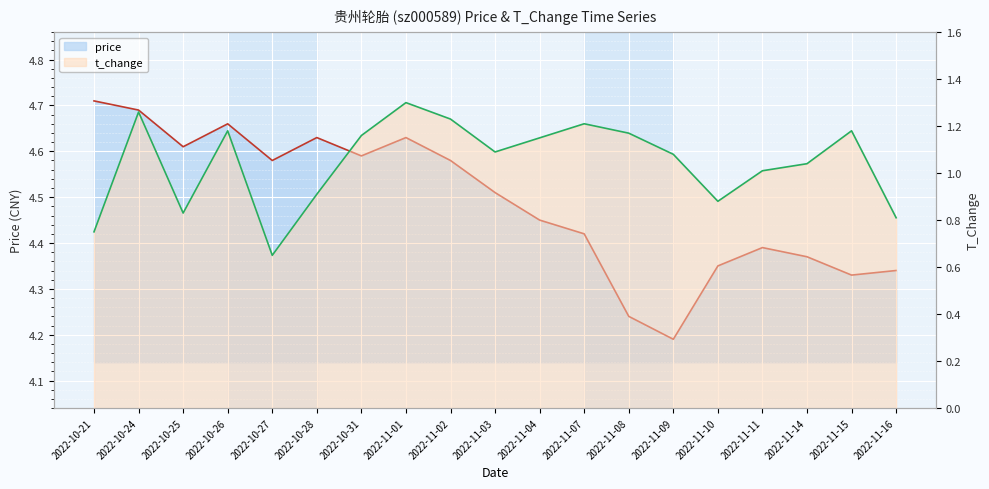

Count the price values in the range 4 to 5.

19